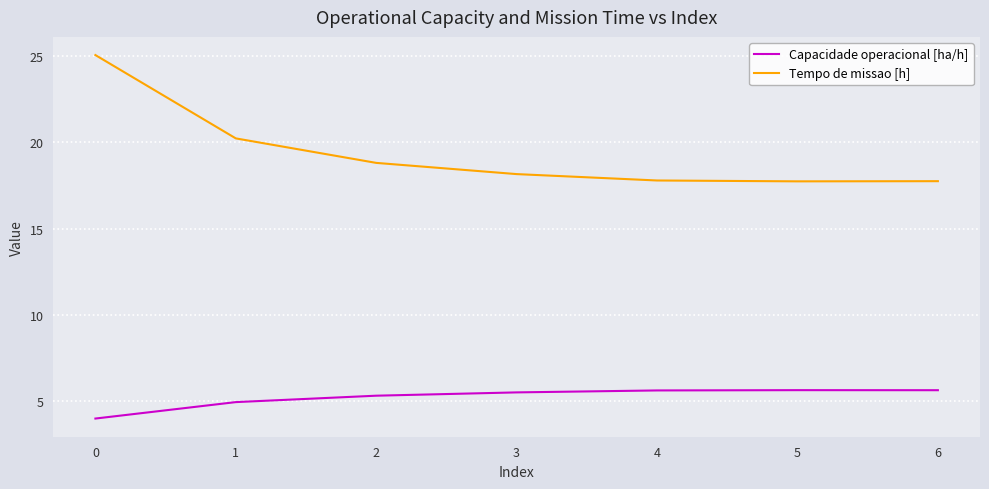

Which series has the largest total across all categories?

Tempo de missao [h]